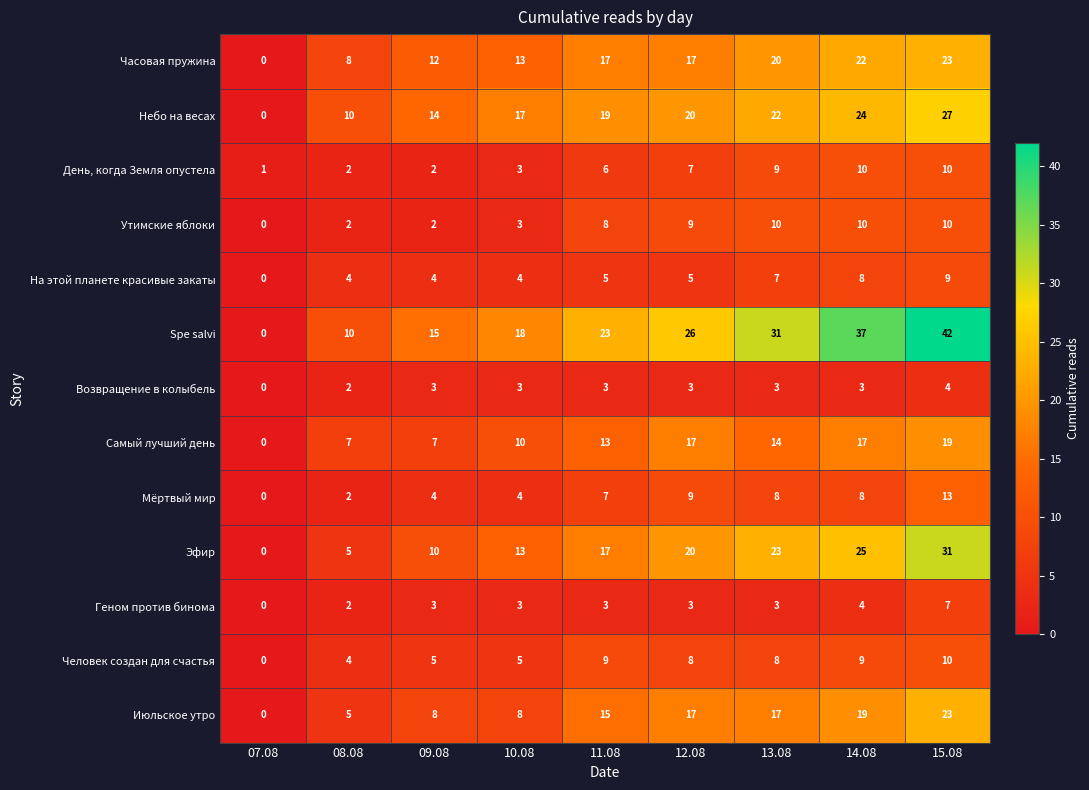

Which series has the largest total across all categories?

Spe salvi